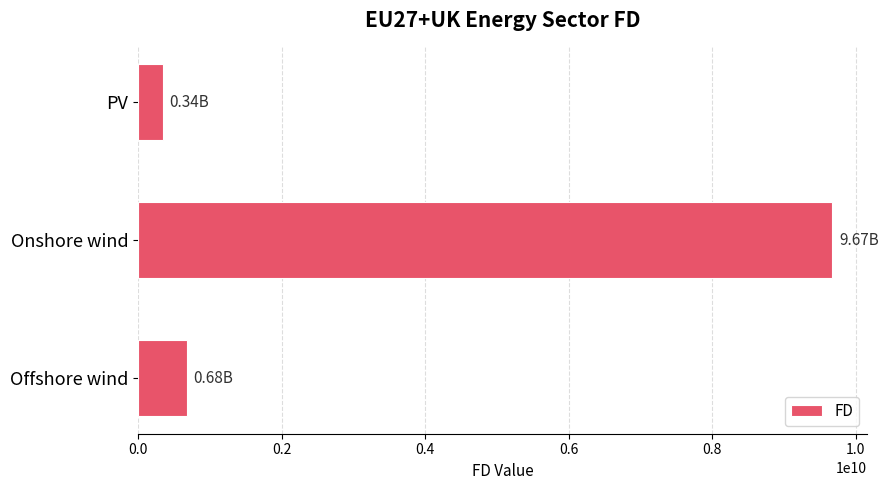

At which category does the chart reach its peak across all series?

Onshore wind